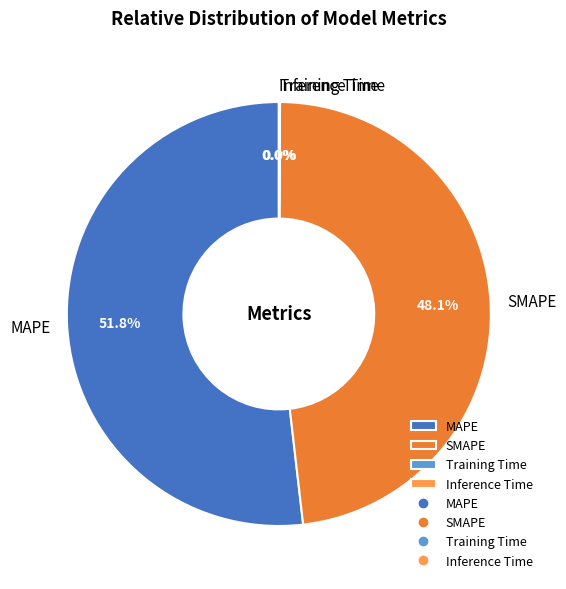

Which slice is the largest?

MAPE